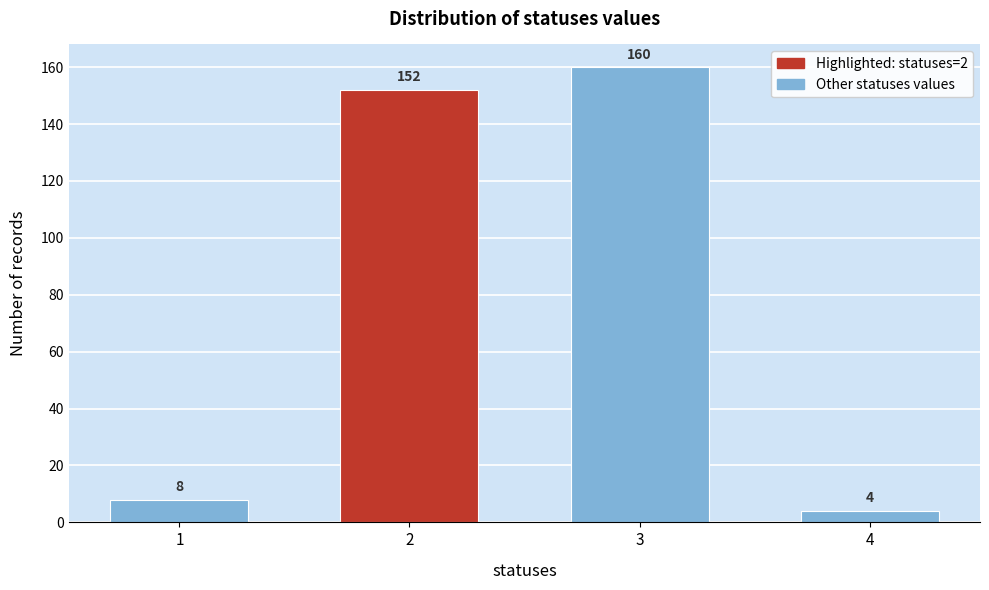

Reading left to right, extract all data points from this chart.

1=8	2=152	3=160	4=4